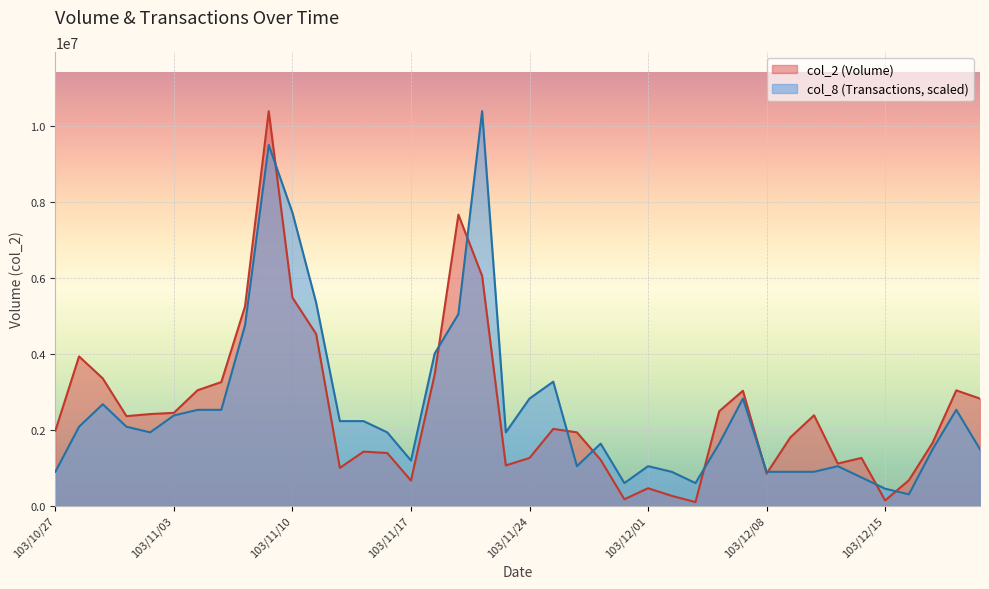

True or false: col_8 and col_2 intersect in this chart.

True